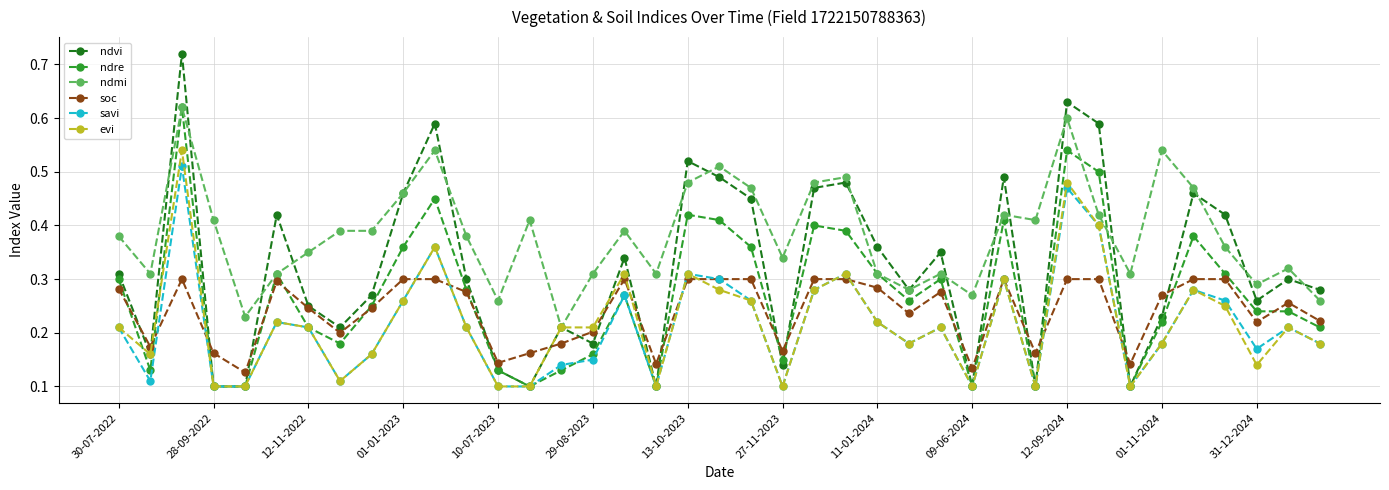

Does the chart display data point markers on the line(s)?

Yes